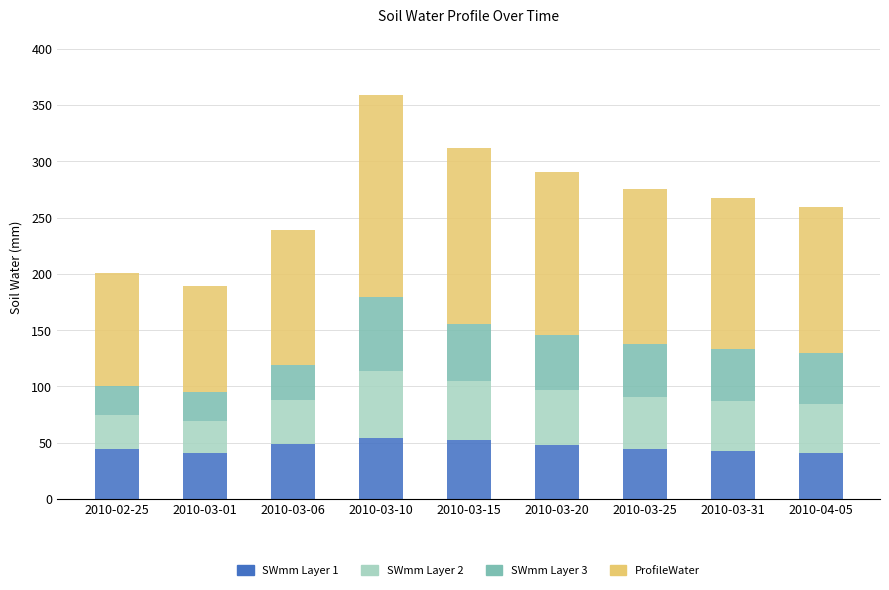

At which category is the sum across all series the highest?

2010-03-10